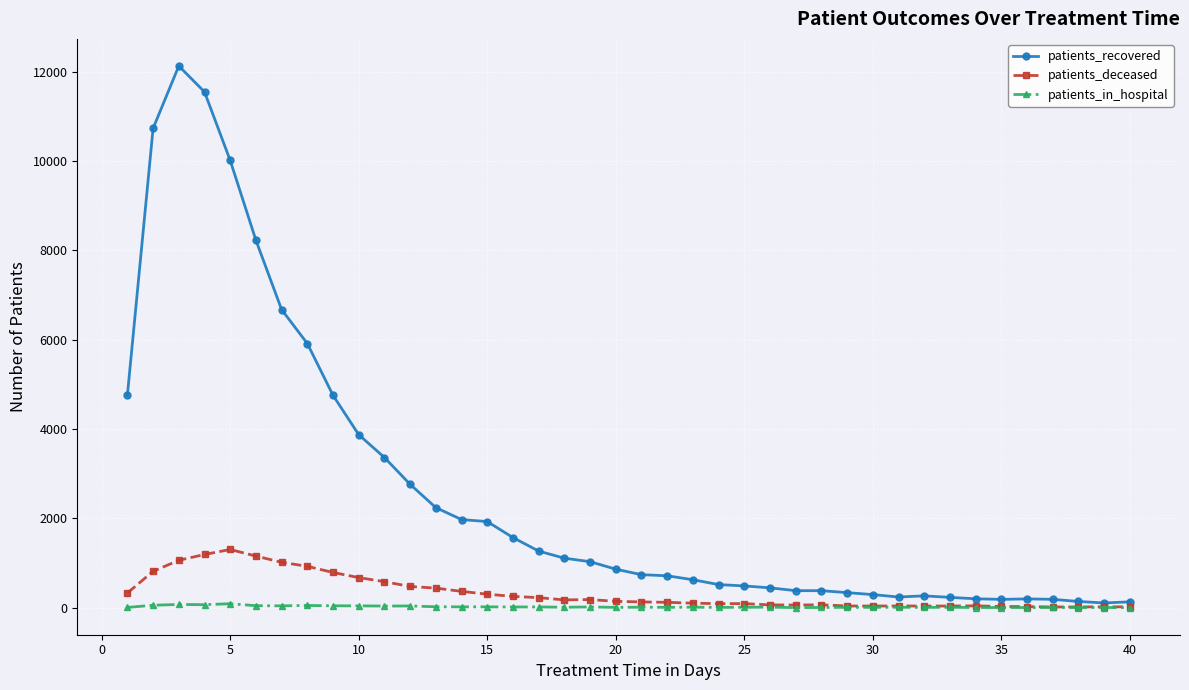

Which series has the largest range (max minus min)?

patients_recovered